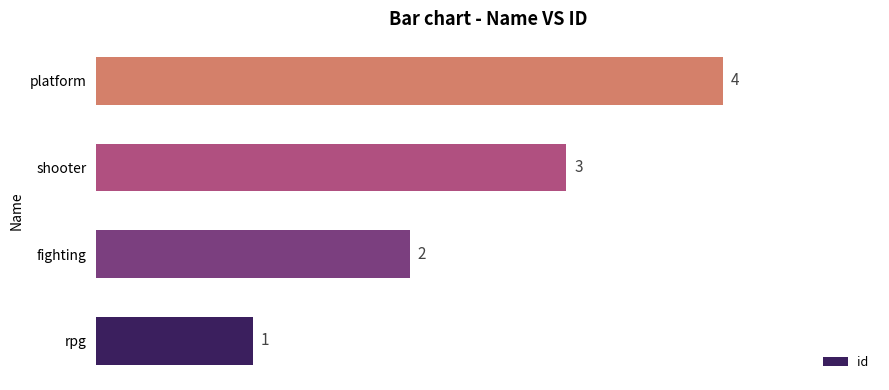

Rank the categories by value from lowest to highest.

rpg, fighting, shooter, platform